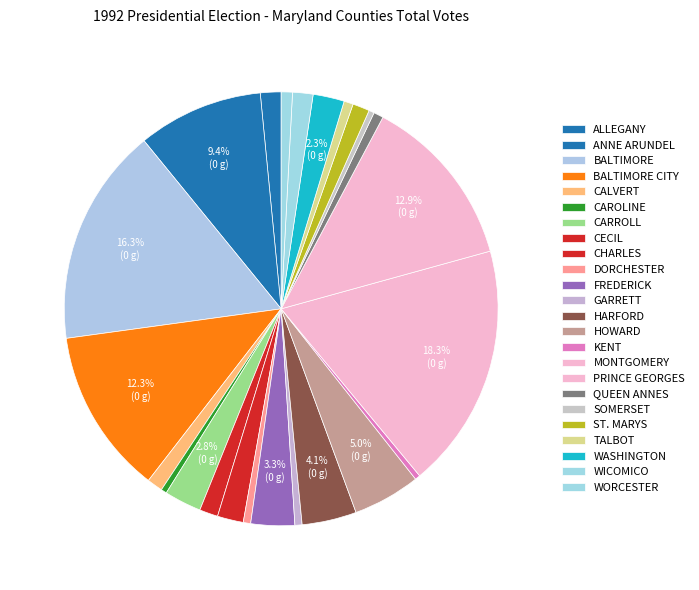

Which slice is the smallest?

KENT